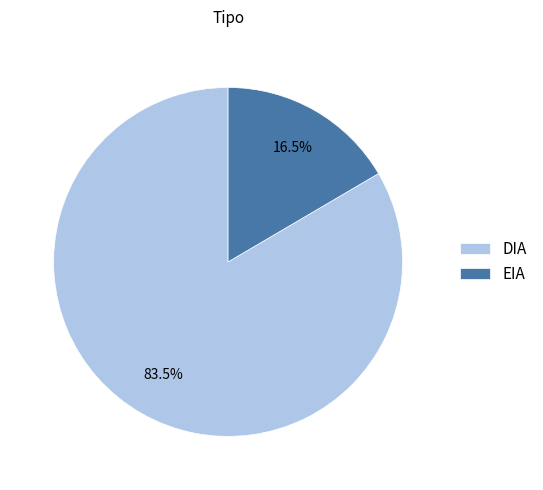

What is the largest slice in the pie chart?

DIA